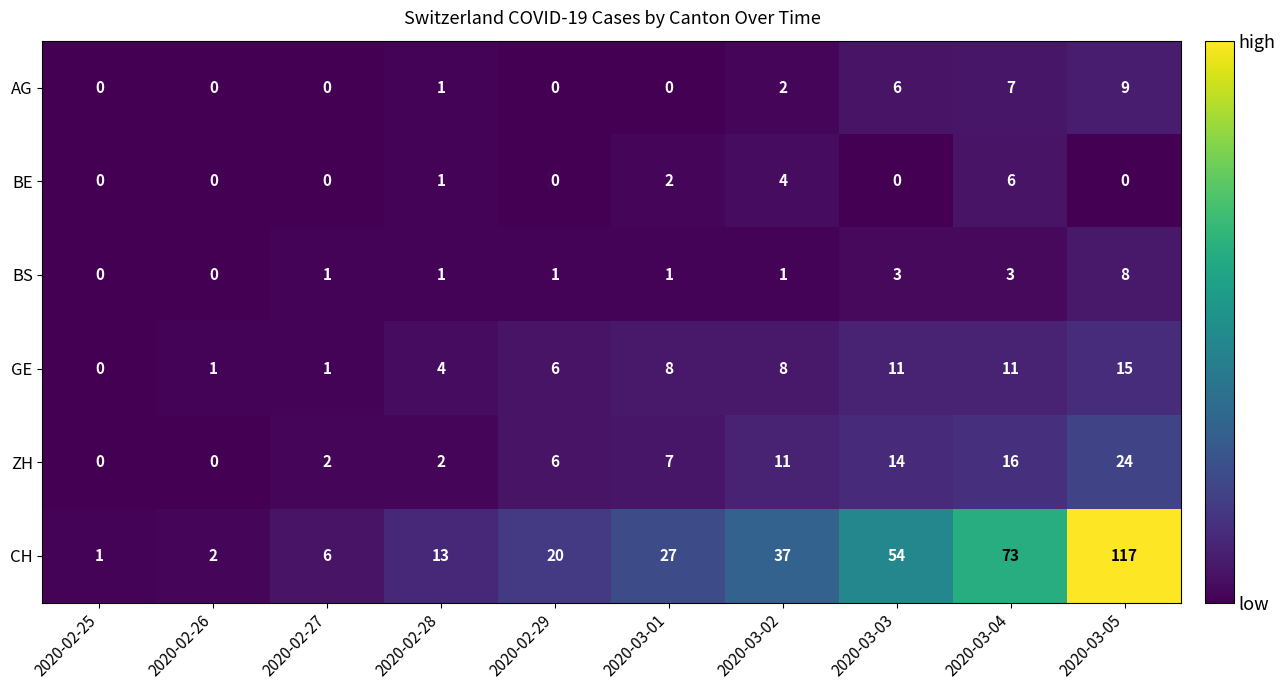

At how many categories does at least one series exceed 77?

1